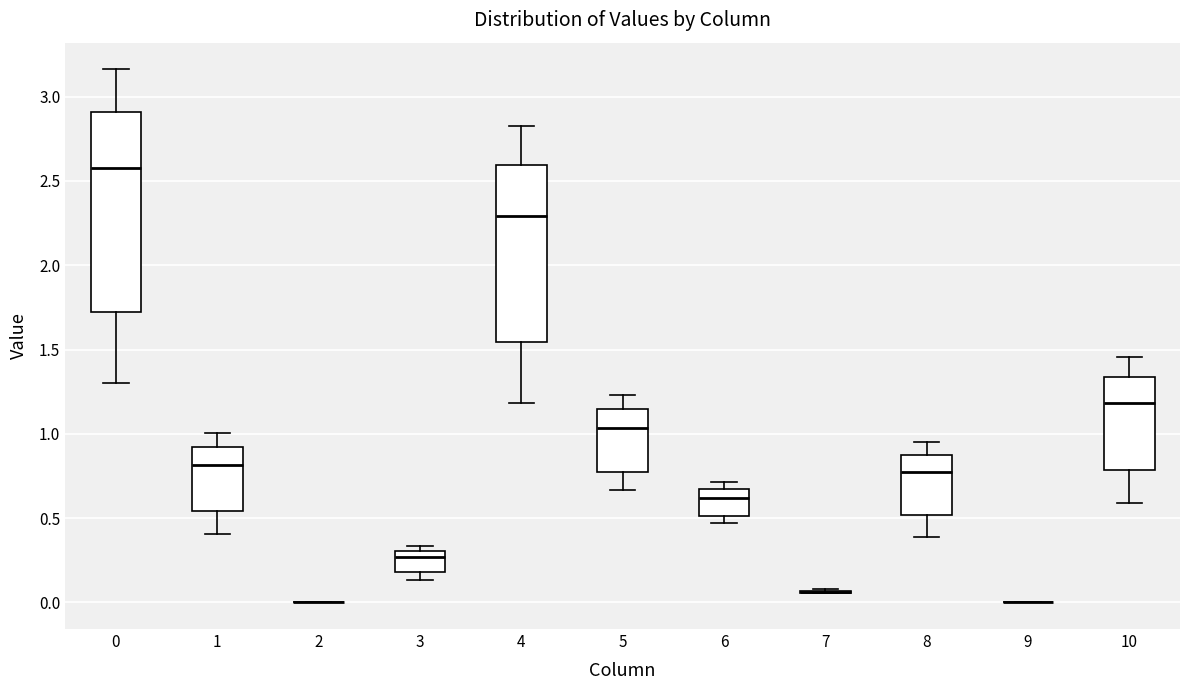

Which box is the tallest, from its lower edge to its upper edge?

0